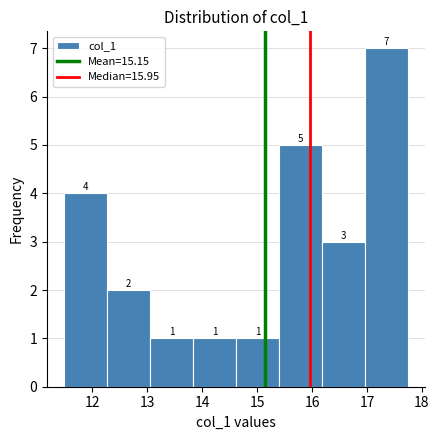

How tall is the bar that spans 17.0 to 17.7 on the x-axis? The bar edges are not printed on the chart, so give them approximately, as read against the axis.

7